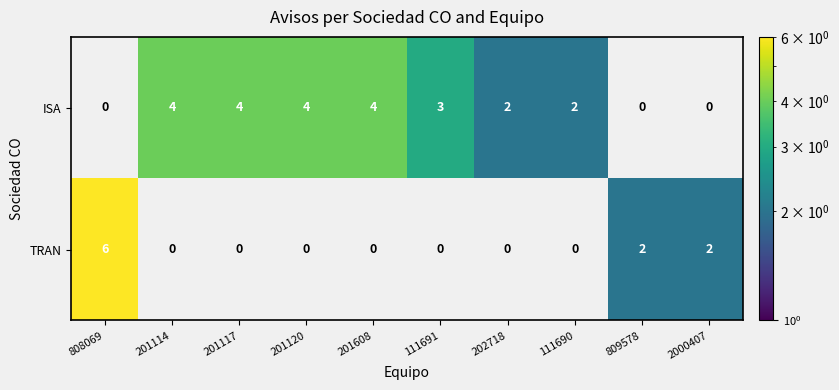

What is the sum of all TRAN values?

10